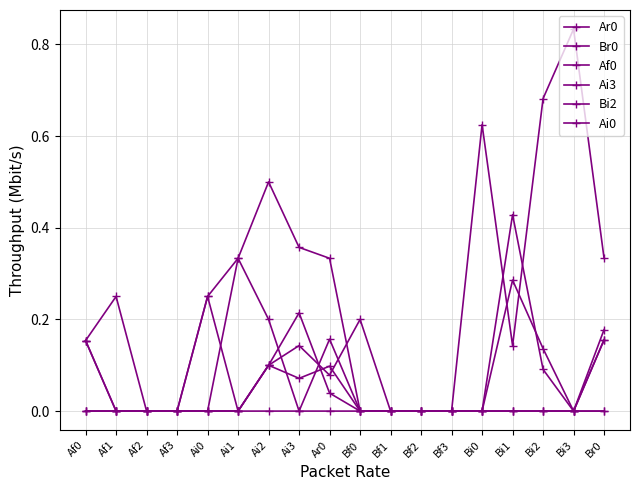

Reading left to right, what are all the values shown in this chart?

Ar0: Af0=0.2	Af1=0.0	Af2=0.0	Af3=0.0	Ai0=0.2	Ai1=0.0	Ai2=0.1	Ai3=0.1	Ar0=0.1	Bf0=0.2	Bf1=0.0	Bf2=0.0	Bf3=0.0	Bi0=0.6	Bi1=0.1	Bi2=0.7	Bi3=0.8	Br0=0.3
Br0: Af0=0.2	Af1=0.2	Af2=0.0	Af3=0.0	Ai0=0.2	Ai1=0.3	Ai2=0.5	Ai3=0.4	Ar0=0.3	Bf0=0.0	Bf1=0.0	Bf2=0.0	Bf3=0.0	Bi0=0.0	Bi1=0.3	Bi2=0.1	Bi3=0.0	Br0=0.2
Af0: Af0=0.2	Af1=0.0	Af2=0.0	Af3=0.0	Ai0=0.0	Ai1=0.3	Ai2=0.2	Ai3=0.0	Ar0=0.2	Bf0=0.0	Bf1=0.0	Bf2=0.0	Bf3=0.0	Bi0=0.0	Bi1=0.0	Bi2=0.0	Bi3=0.0	Br0=0.0
Ai3: Af0=0.0	Af1=0.0	Af2=0.0	Af3=0.0	Ai0=0.0	Ai1=0.0	Ai2=0.0	Ai3=0.0	Ar0=0.0	Bf0=0.0	Bf1=0.0	Bf2=0.0	Bf3=0.0	Bi0=0.0	Bi1=0.4	Bi2=0.1	Bi3=0.0	Br0=0.2
Bi2: Af0=0.0	Af1=0.0	Af2=0.0	Af3=0.0	Ai0=0.0	Ai1=0.0	Ai2=0.1	Ai3=0.2	Ar0=0.0	Bf0=0.0	Bf1=0.0	Bf2=0.0	Bf3=0.0	Bi0=0.0	Bi1=0.0	Bi2=0.0	Bi3=0.0	Br0=0.2
Ai0: Af0=0.0	Af1=0.0	Af2=0.0	Af3=0.0	Ai0=0.0	Ai1=0.0	Ai2=0.1	Ai3=0.1	Ar0=0.1	Bf0=0.0	Bf1=0.0	Bf2=0.0	Bf3=0.0	Bi0=0.0	Bi1=0.0	Bi2=0.0	Bi3=0.0	Br0=0.0